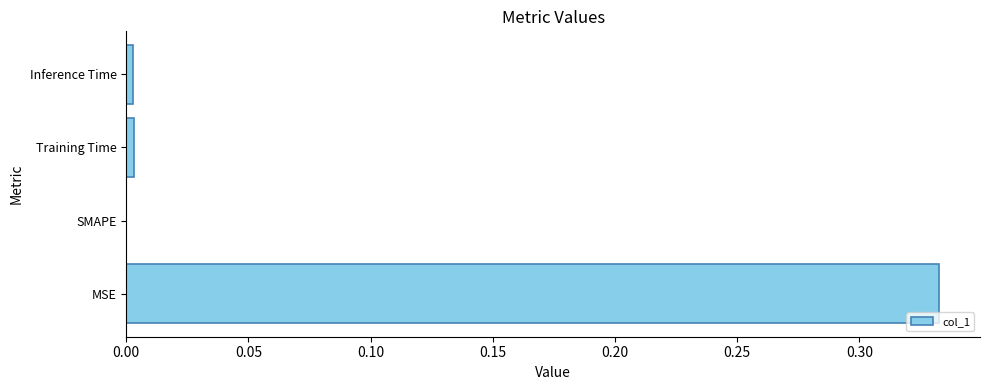

The value at SMAPE is 0.0. True or false?

True